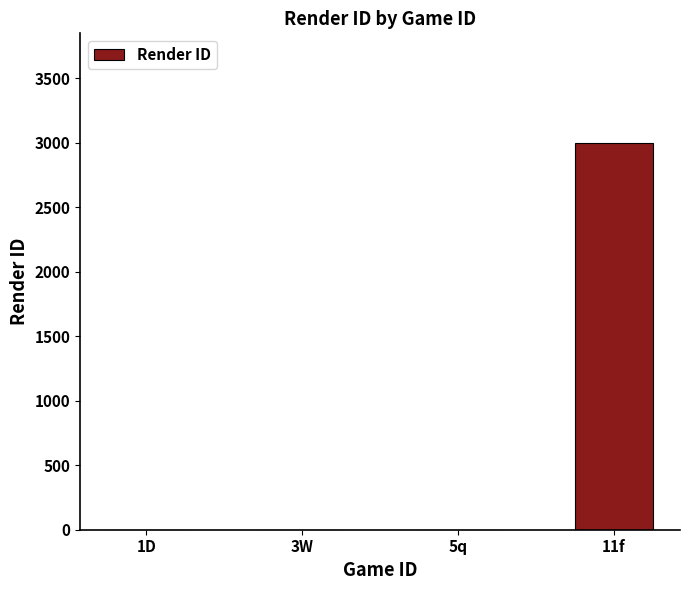

At which category does the chart reach its peak across all series?

11f